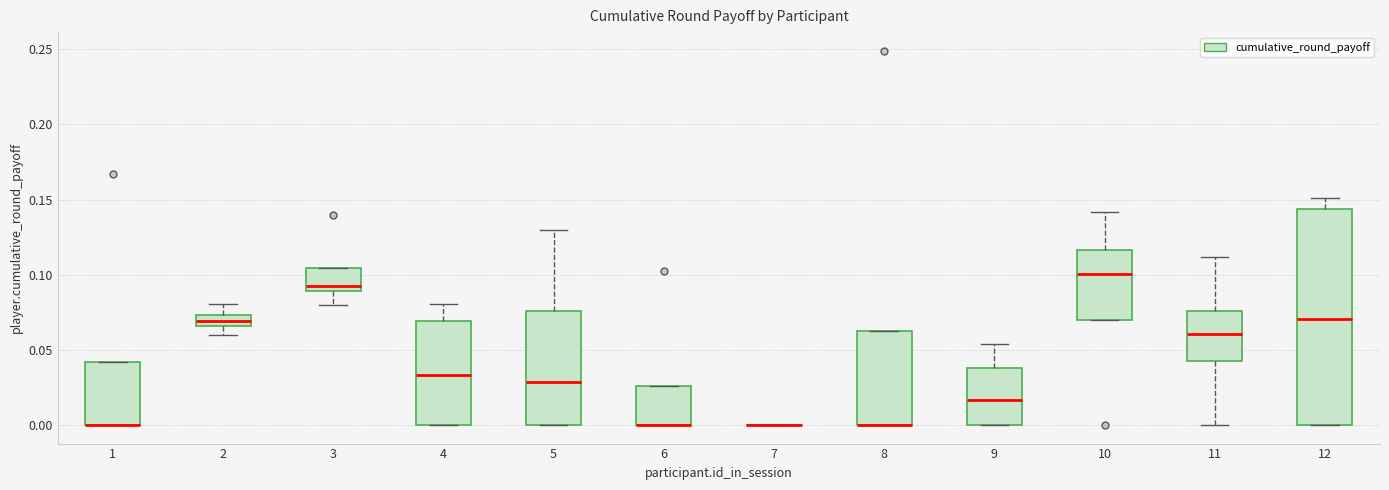

Reading left to right, read every box against the y-axis: the position of its median line, the range the box covers, and the ends of its whiskers. The values are not printed on the chart, so give them approximately, as read against the axis.

1: median 0.000 (drawn on the box's lower edge), box 0.000 to 0.040, whiskers 0.000 to 0.040
2: median 0.070, box 0.065 to 0.075, whiskers 0.060 to 0.080
3: median 0.090 (just above the box's lower edge), box 0.090 to 0.105, whiskers 0.080 to 0.105
4: median 0.035, box 0.000 to 0.070, whiskers 0.000 to 0.080
5: median 0.030, box 0.000 to 0.075, whiskers 0.000 to 0.130
6: median 0.000 (drawn on the box's lower edge), box 0.000 to 0.025, whiskers 0.000 to 0.025
7: box collapsed to a line at 0.000, whiskers 0.000 to 0.000
8: median 0.000 (drawn on the box's lower edge), box 0.000 to 0.060, whiskers 0.000 to 0.060
9: median 0.015, box 0.000 to 0.040, whiskers 0.000 to 0.055
10: median 0.100, box 0.070 to 0.115, whiskers 0.070 to 0.140
11: median 0.060, box 0.040 to 0.075, whiskers 0.000 to 0.110
12: median 0.070, box 0.000 to 0.145, whiskers 0.000 to 0.150